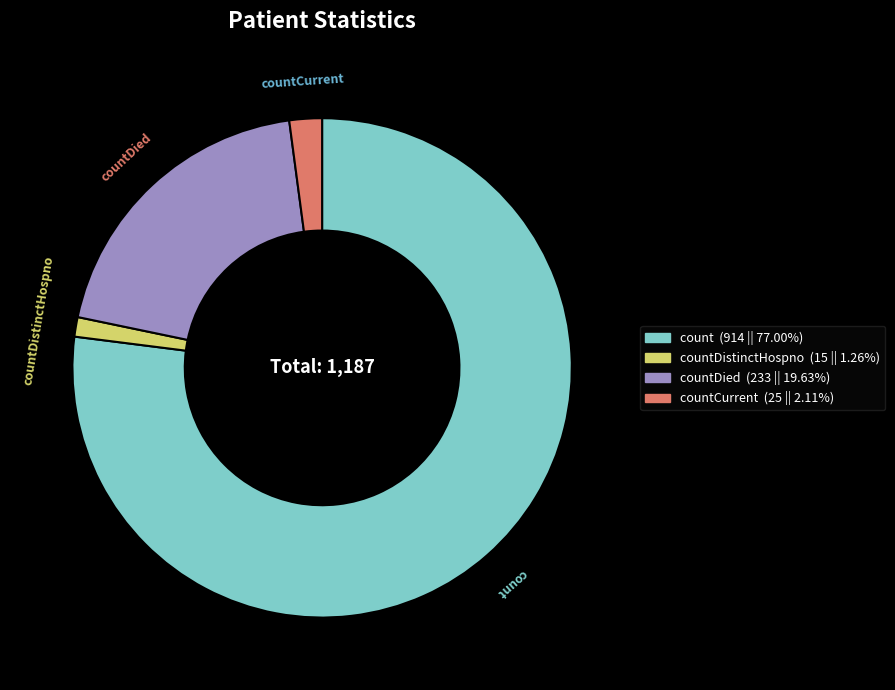

Rank the categories by value from highest to lowest.

count, countDied, countCurrent, countDistinctHospno